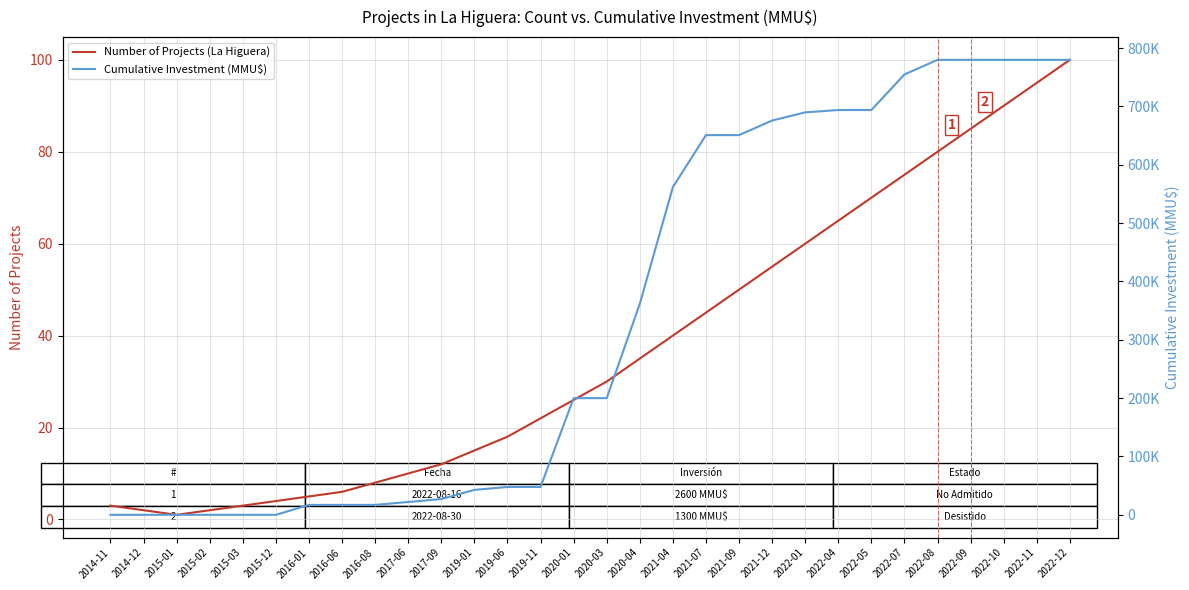

The value of Number of Projects (La Higuera) at 2021-09 is 84. True or false?

False